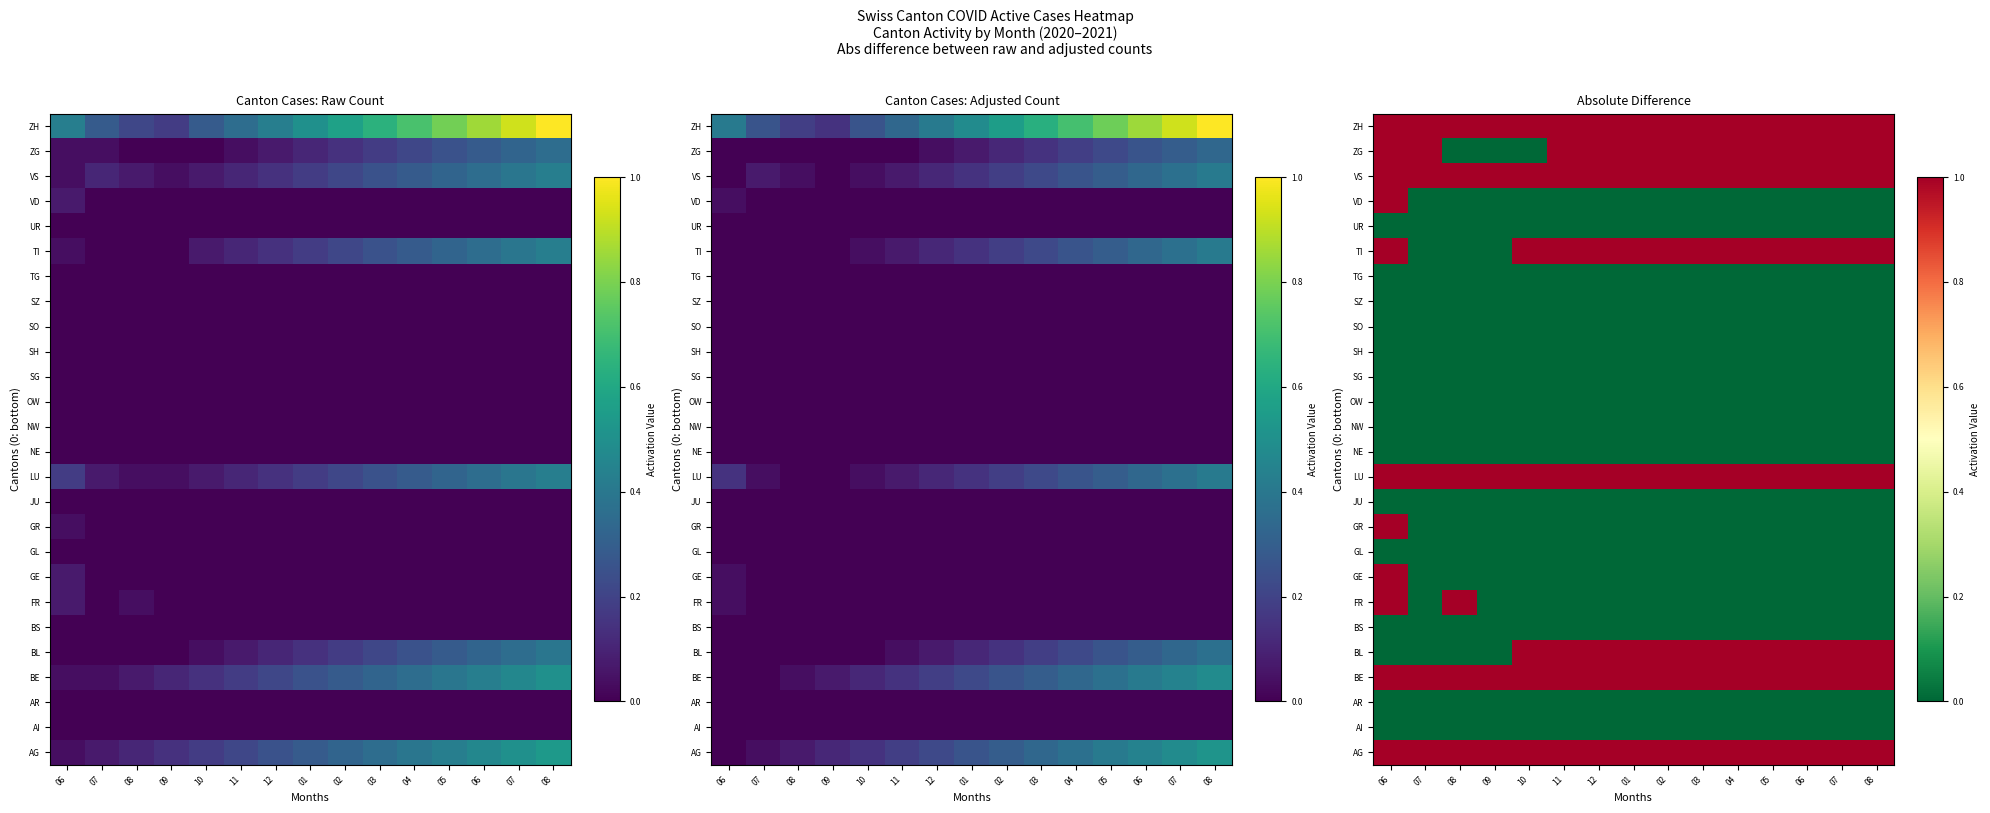

Which has a higher value, 01 or 07?

01